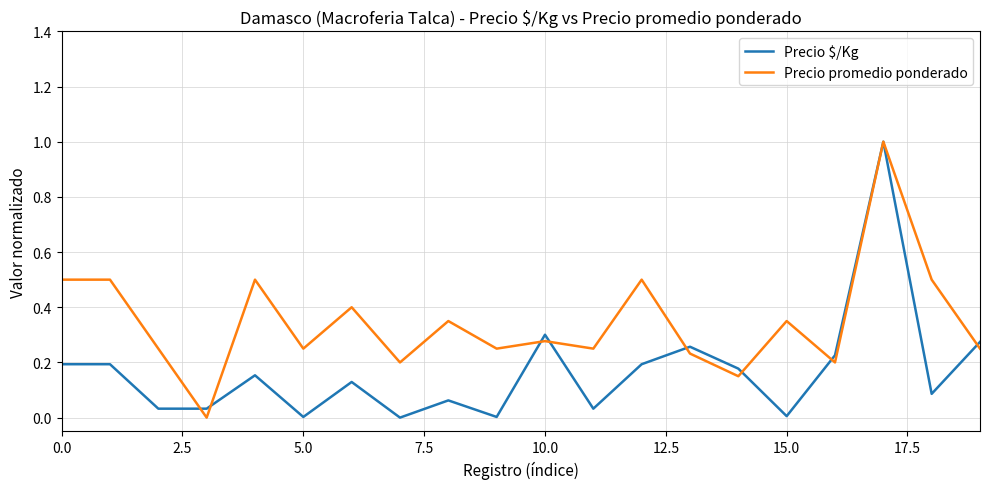

After their last crossing, which series has the higher values: Precio $/Kg or Precio promedio ponderado?

Precio $/Kg